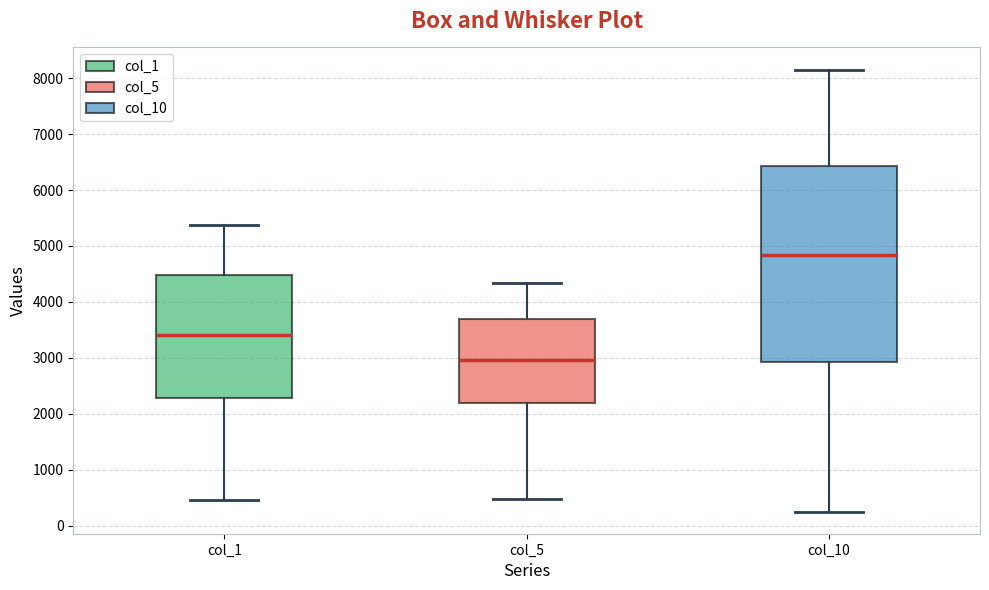

Reading left to right, read every box against the y-axis: the position of its median line, the range the box covers, and the ends of its whiskers. The values are not printed on the chart, so give them approximately, as read against the axis.

col_1: median 3400, box 2300 to 4500, whiskers 500 to 5400
col_5: median 3000, box 2200 to 3700, whiskers 500 to 4300
col_10: median 4800, box 2900 to 6400, whiskers 300 to 8200